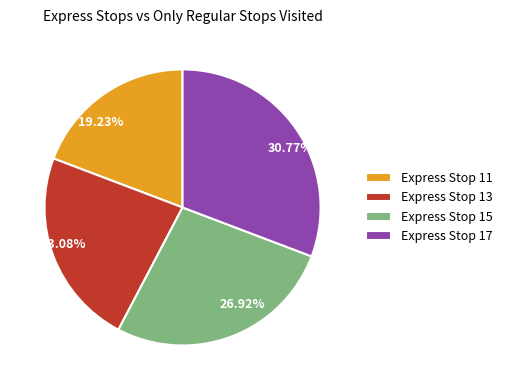

What is the ratio of the value at 19.23% to the value at 30.77%?

0.6